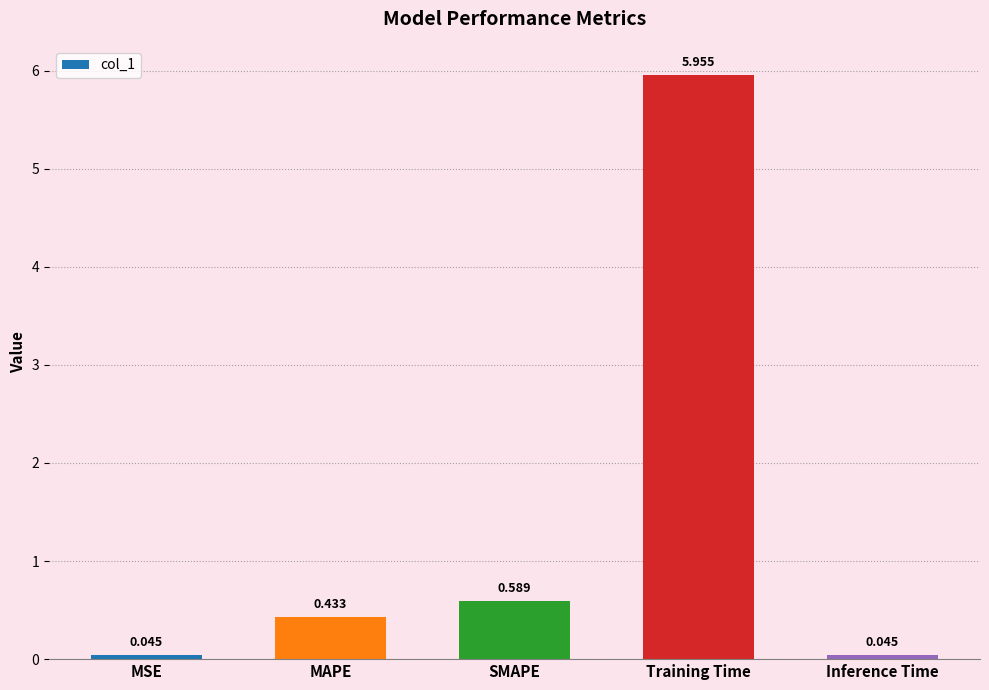

What is the change in value from MSE to SMAPE?

+0.5